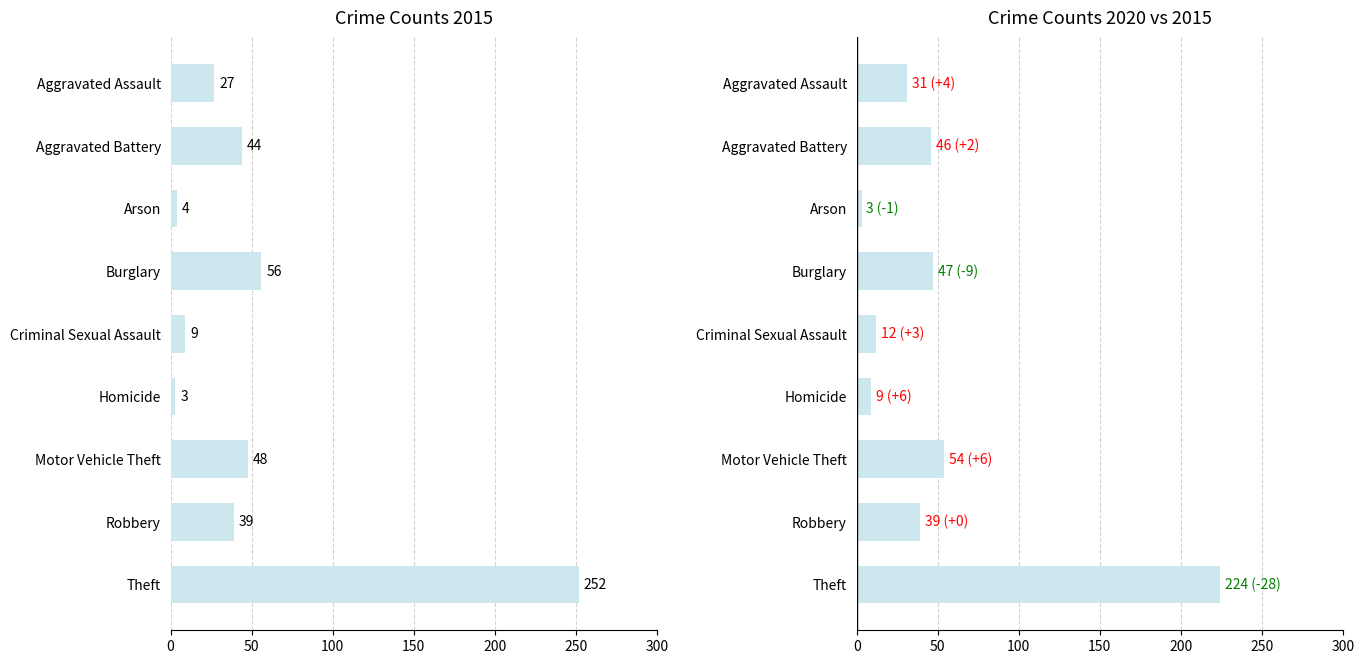

List the series in order of their peak value, lowest first.

2020, 2015